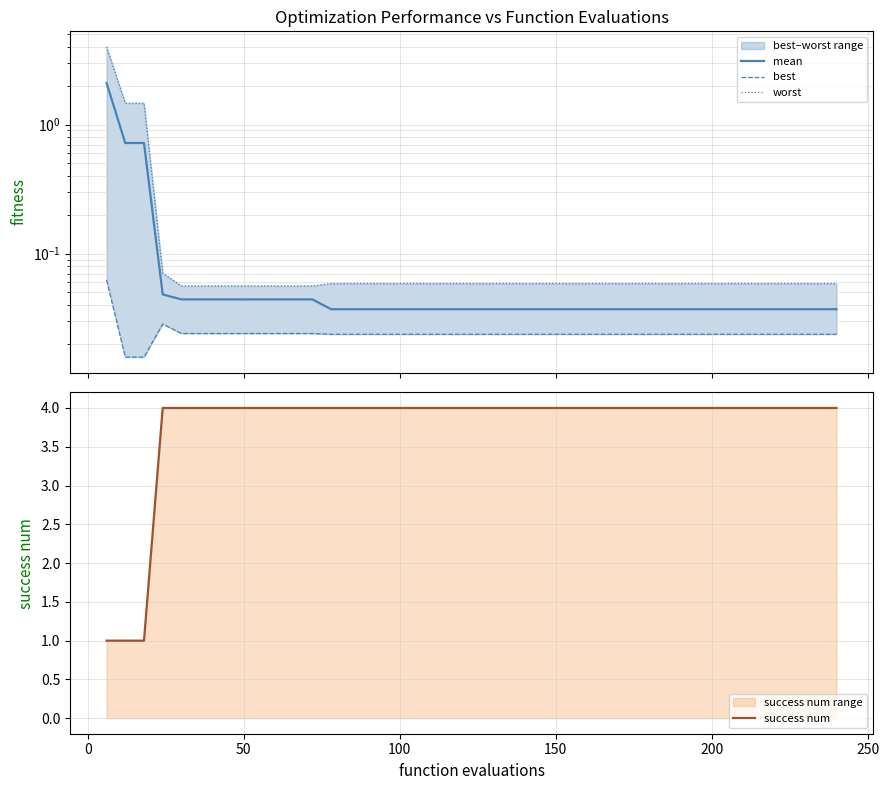

True or false: best has a value of 0.0 at 50.

True